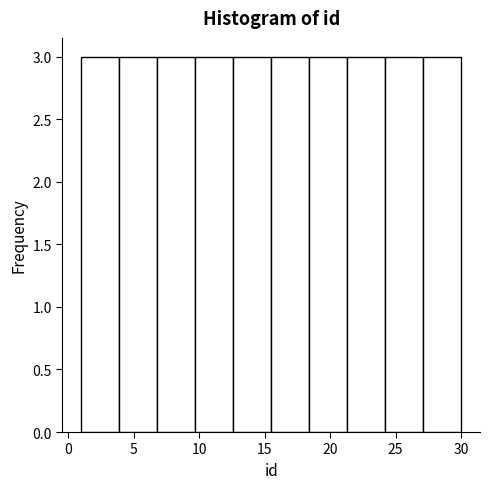

Reading left to right, list every bar in this chart as the range it spans on the x-axis followed by its height. Neither the bar edges nor the heights are printed on the chart, so give them approximately, as read against the axes.

1.0 to 3.9: 3
3.9 to 6.8: 3
6.8 to 9.7: 3
9.7 to 12.6: 3
12.6 to 15.5: 3
15.5 to 18.4: 3
18.4 to 21.3: 3
21.3 to 24.2: 3
24.2 to 27.1: 3
27.1 to 30.0: 3